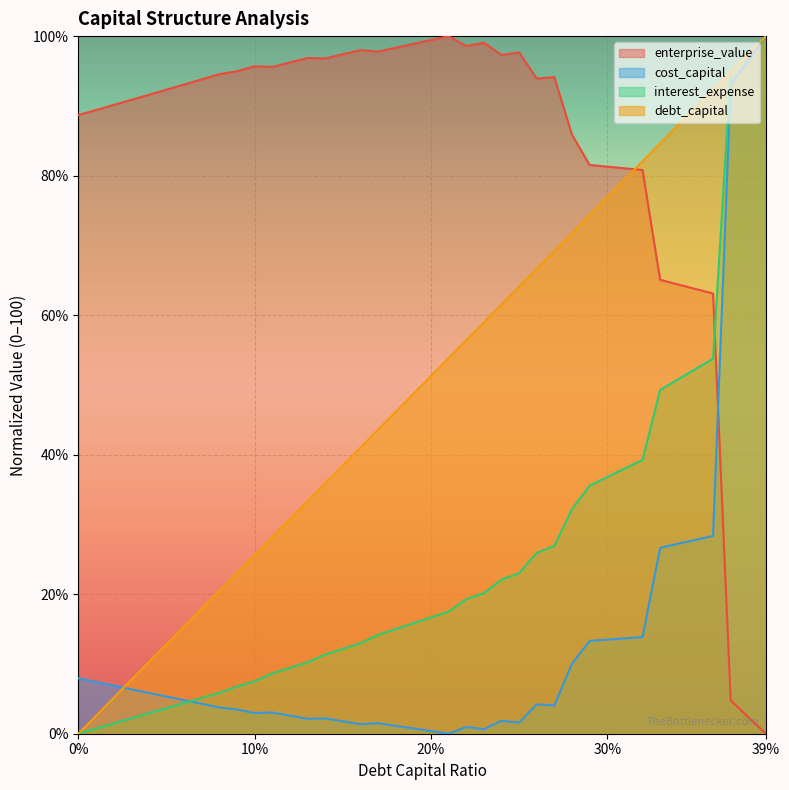

What is the total value across all series at 0.18?

160.6